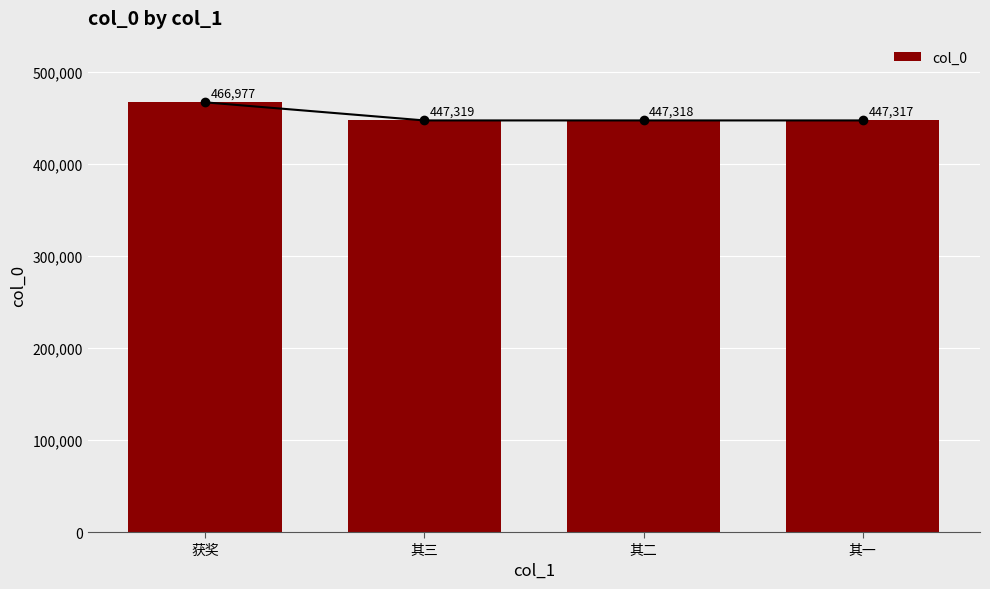

Between 其一 and 获奖, which is larger?

获奖